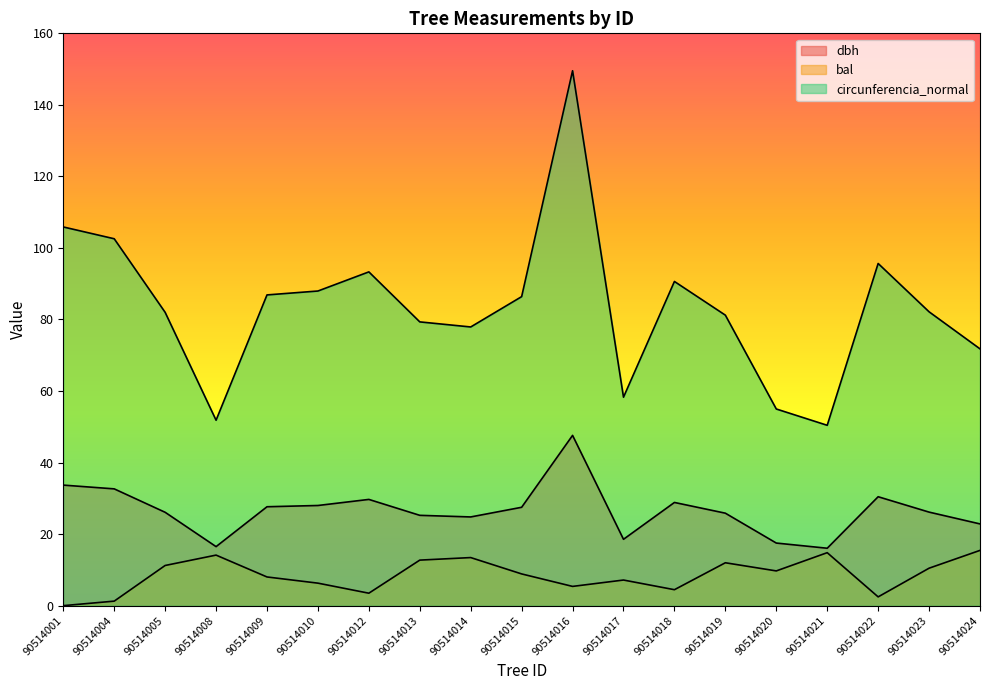

What are all the series names shown in the legend?

dbh, bal, circunferencia_normal